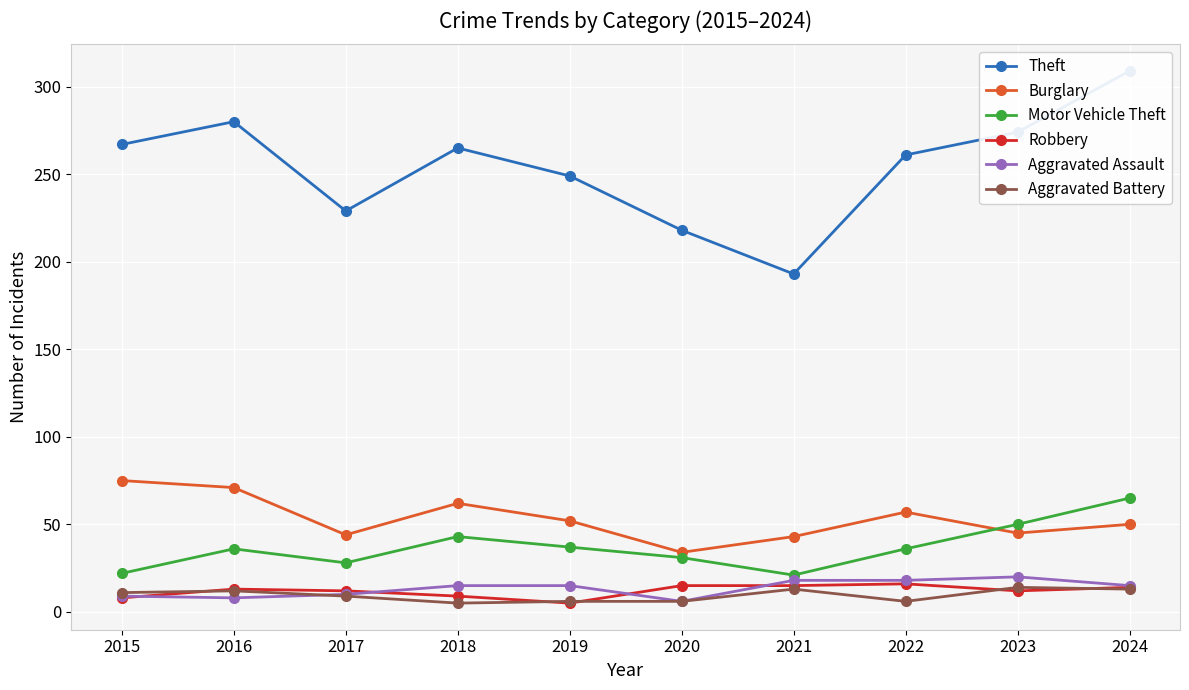

What is the total value across all series at 2021?

303